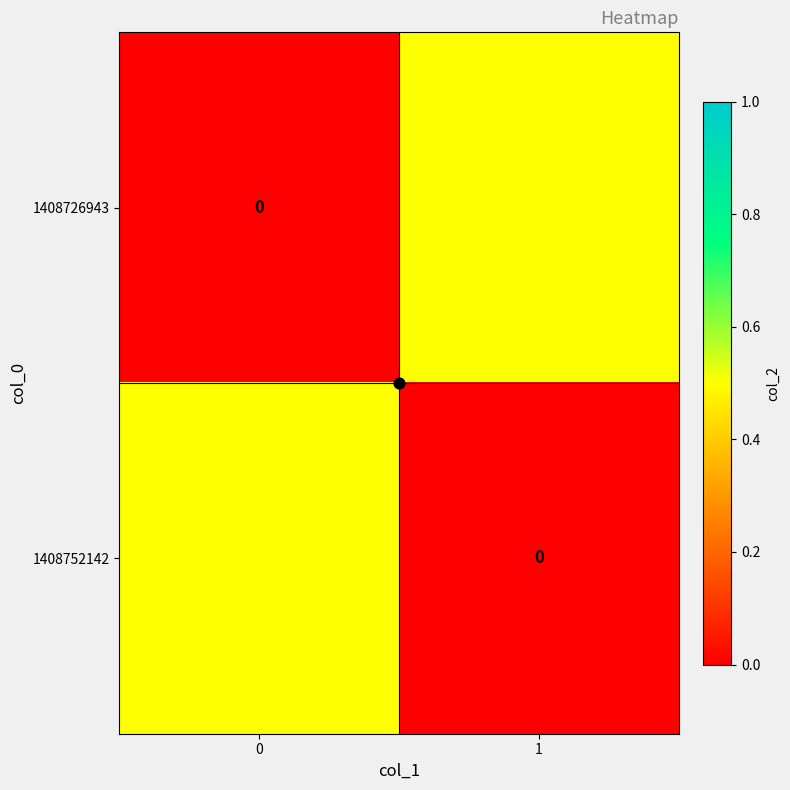

What is the sum of the 1408726943 values at 0 and 1?

0.5